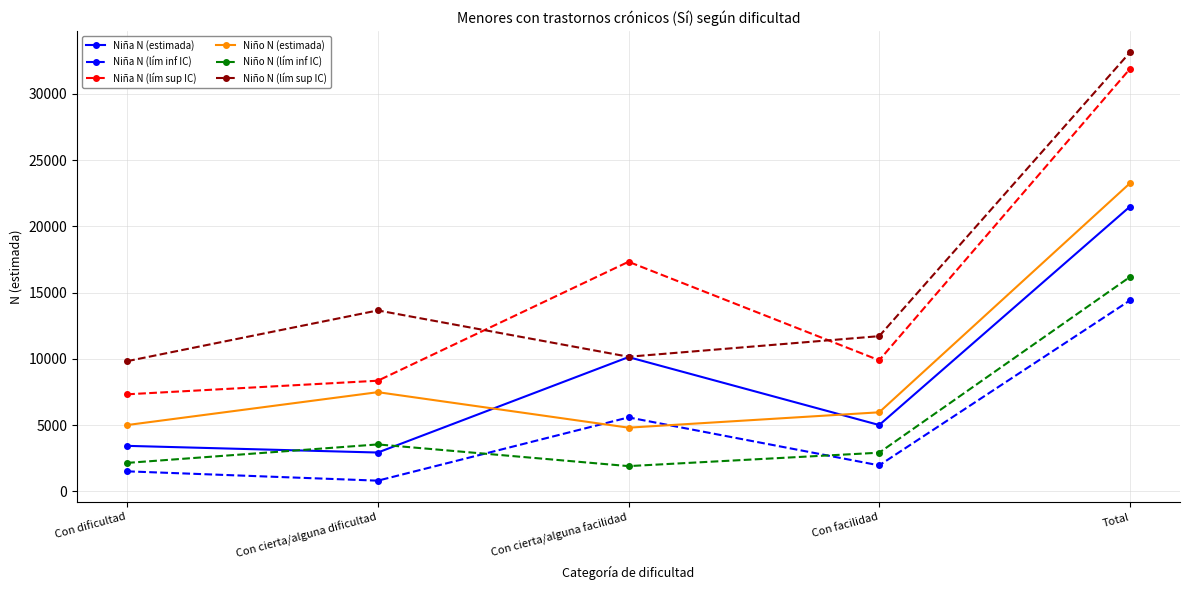

What value does the Niña N (lím inf IC) series have at Con cierta/alguna dificultad, to the nearest 50?

800